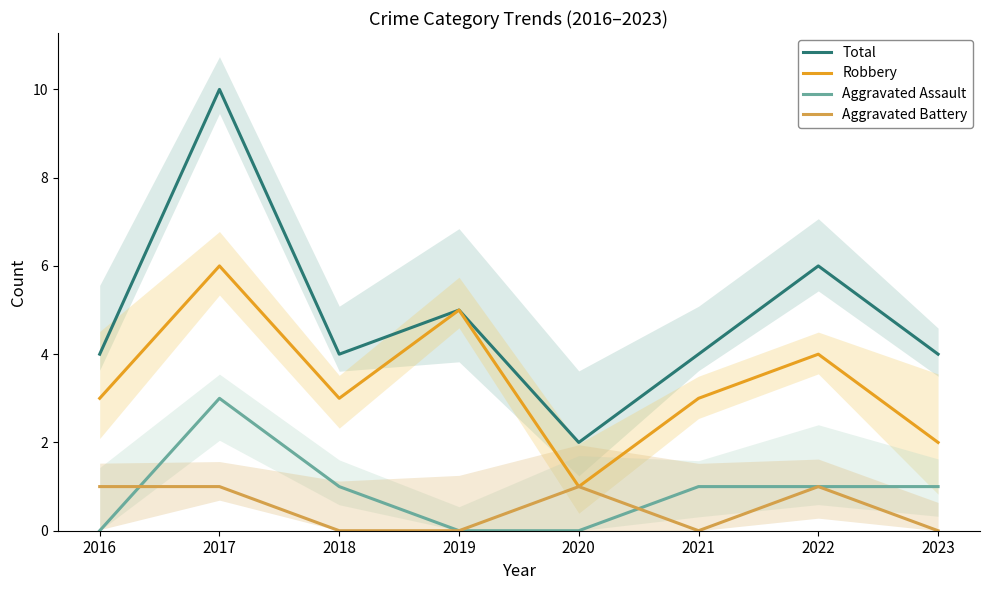

At which category is the sum across all series the highest?

2017